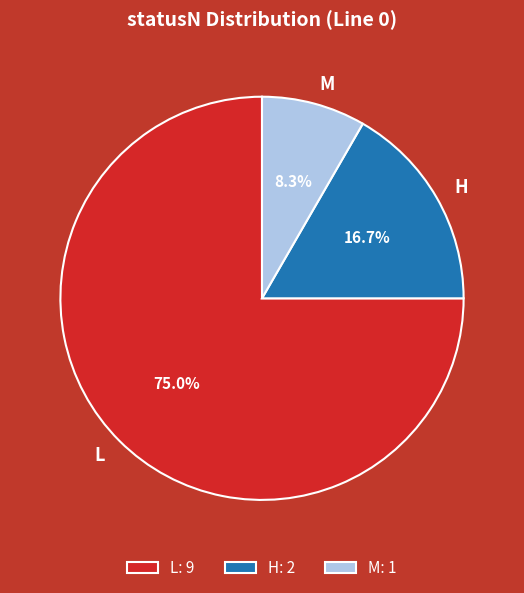

Combined, what portion of the pie is H and L?

91.7%